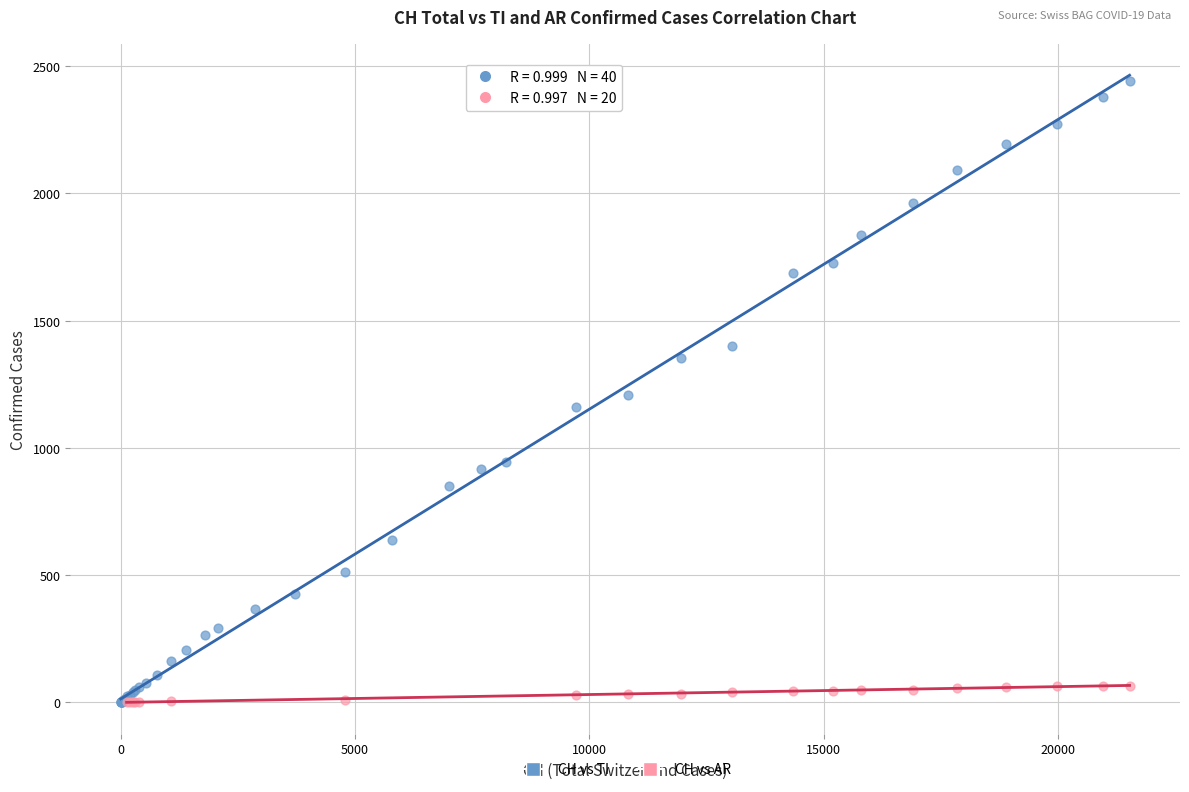

Which series has the largest Y range (max minus min)?

CH vs TI